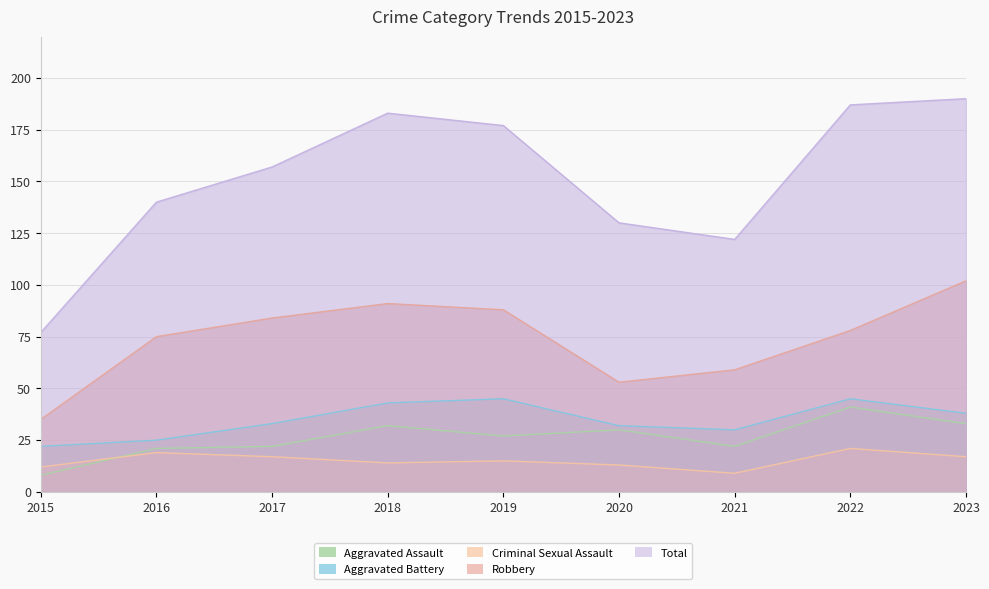

The Criminal Sexual Assault series shows 7 at 2023. True or false?

False